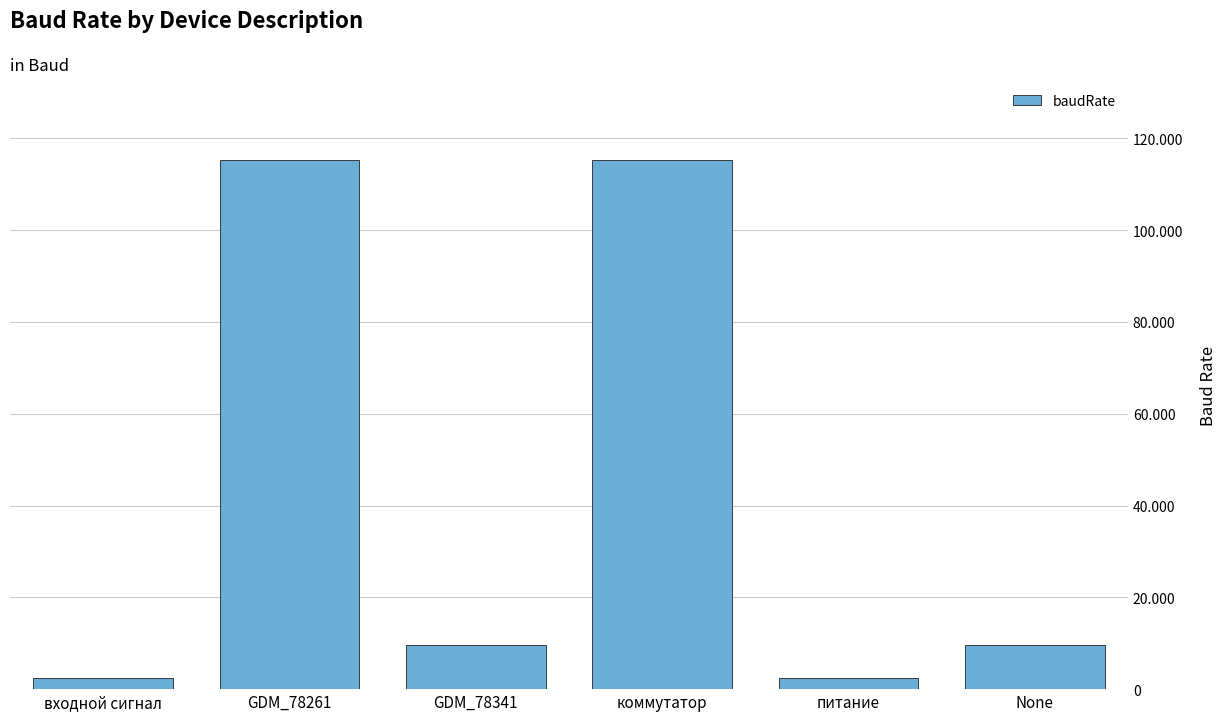

What is the maximum value shown in the chart?

115200